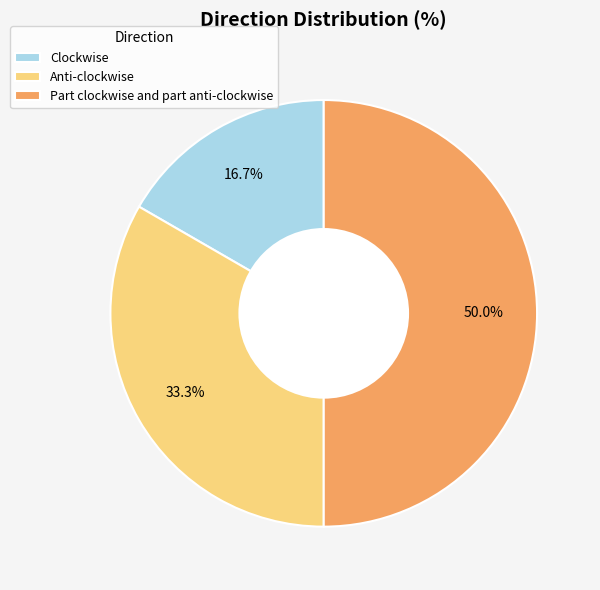

Count the number of slices in the pie.

3